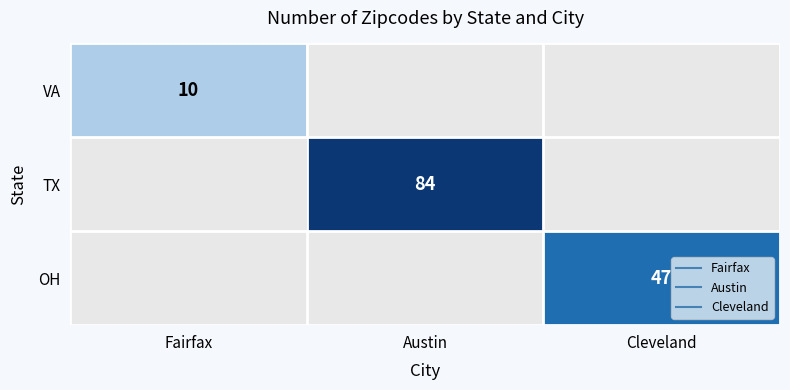

How many positive values does the OH series have?

1